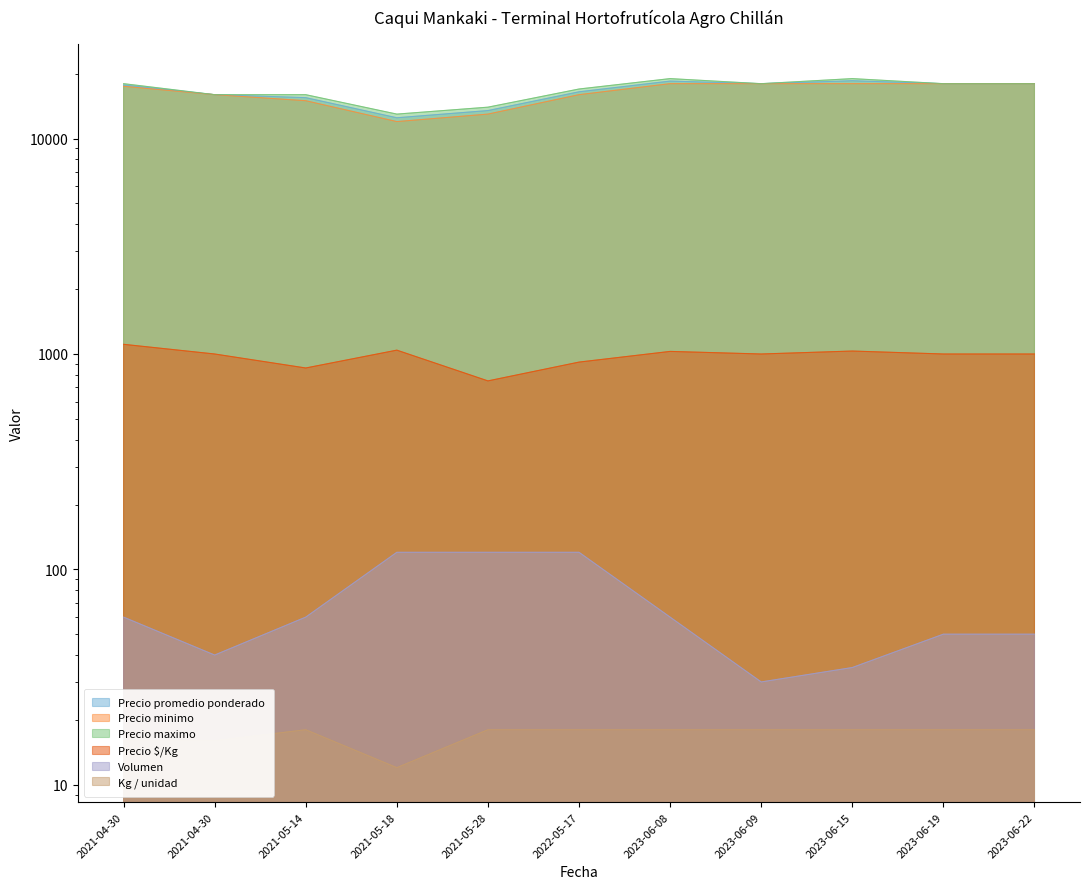

True or false: Precio promedio ponderado has more than 1 points higher than both neighbors.

True